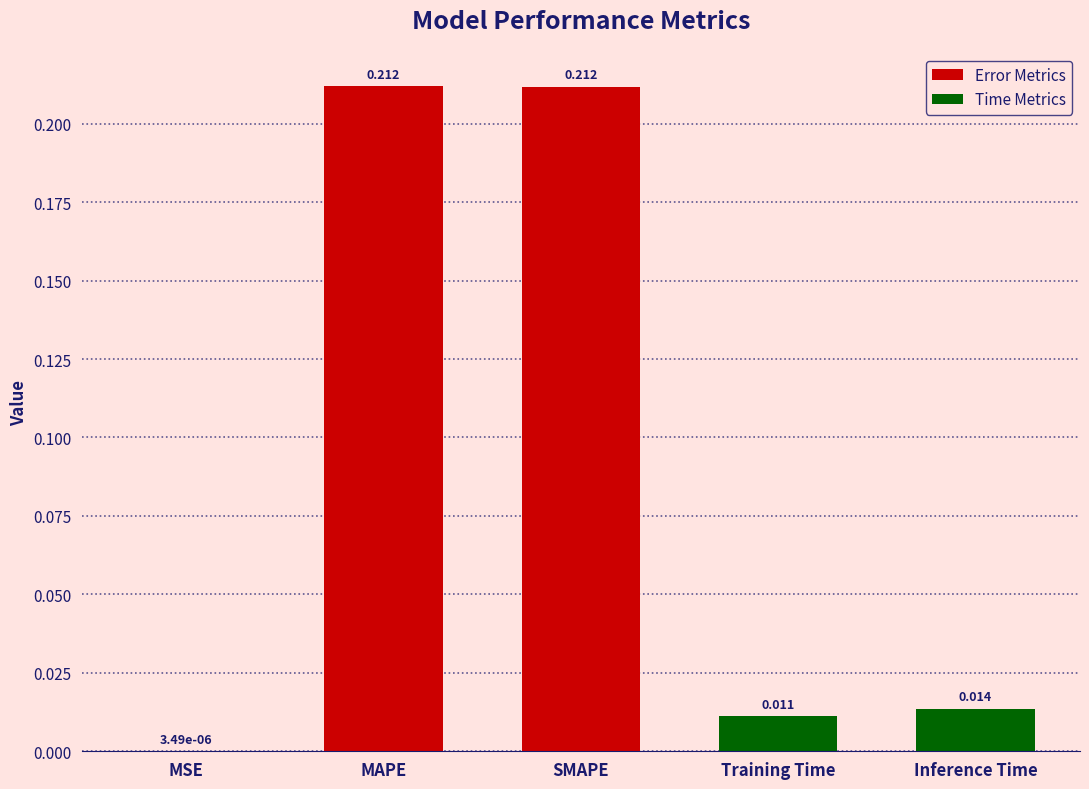

How many series are shown in this chart?

1